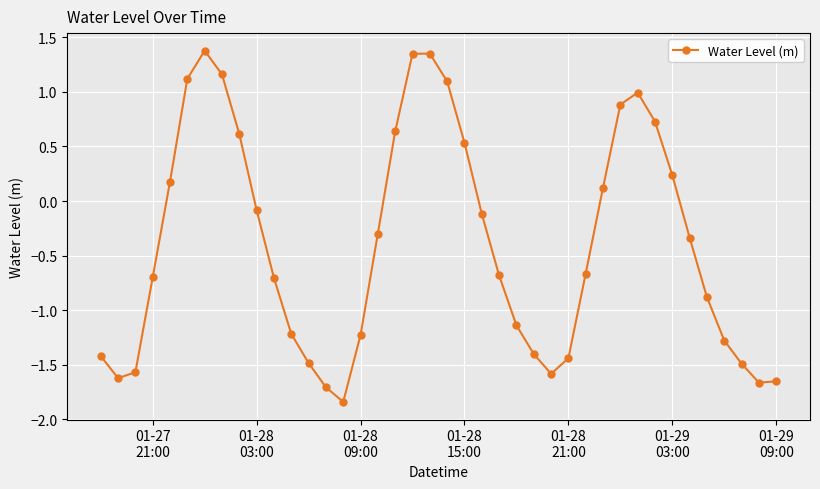

How many points are higher than both their immediate neighbors (excluding endpoints)?

3